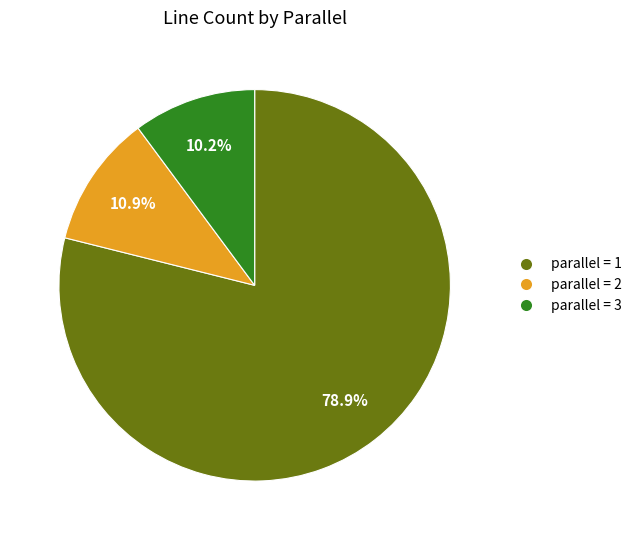

Is there a majority slice in this chart?

Yes